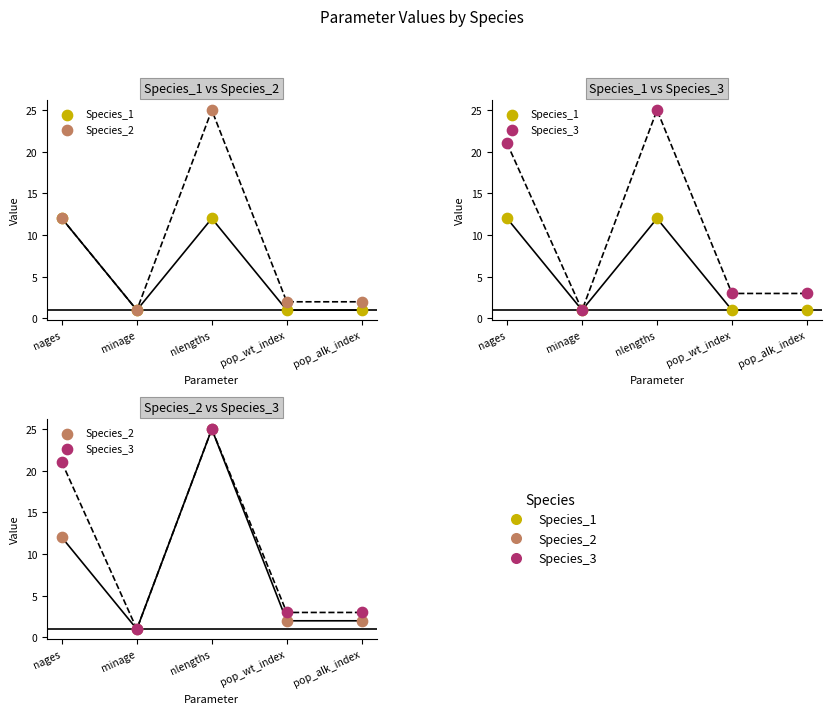

Which series reaches the minimum Y coordinate?

Species_1